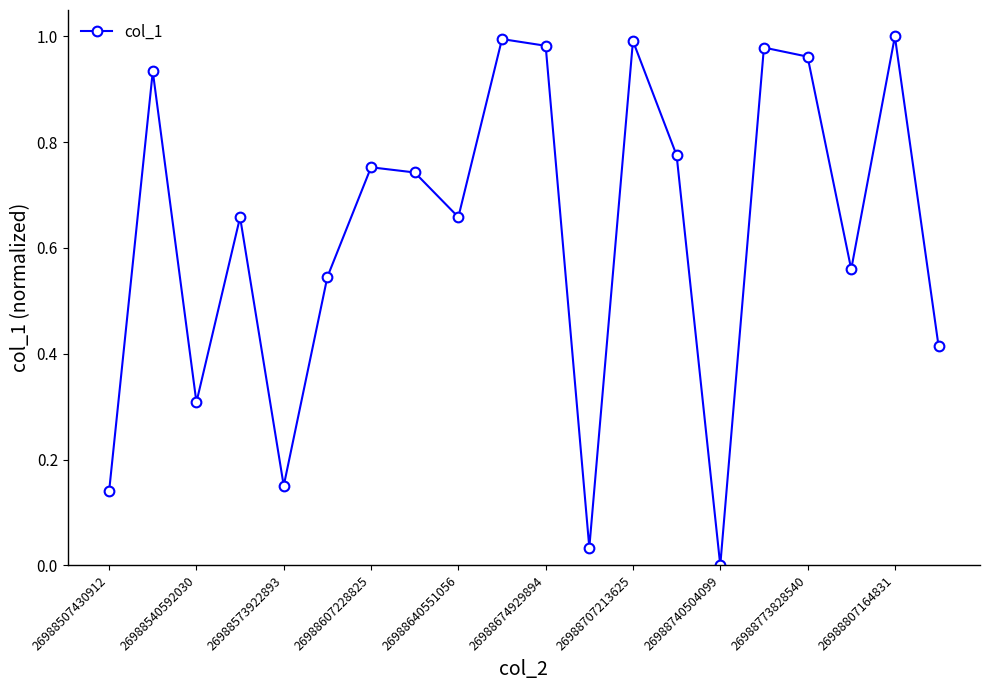

How many points are lower than both their immediate neighbors (excluding endpoints)?

6